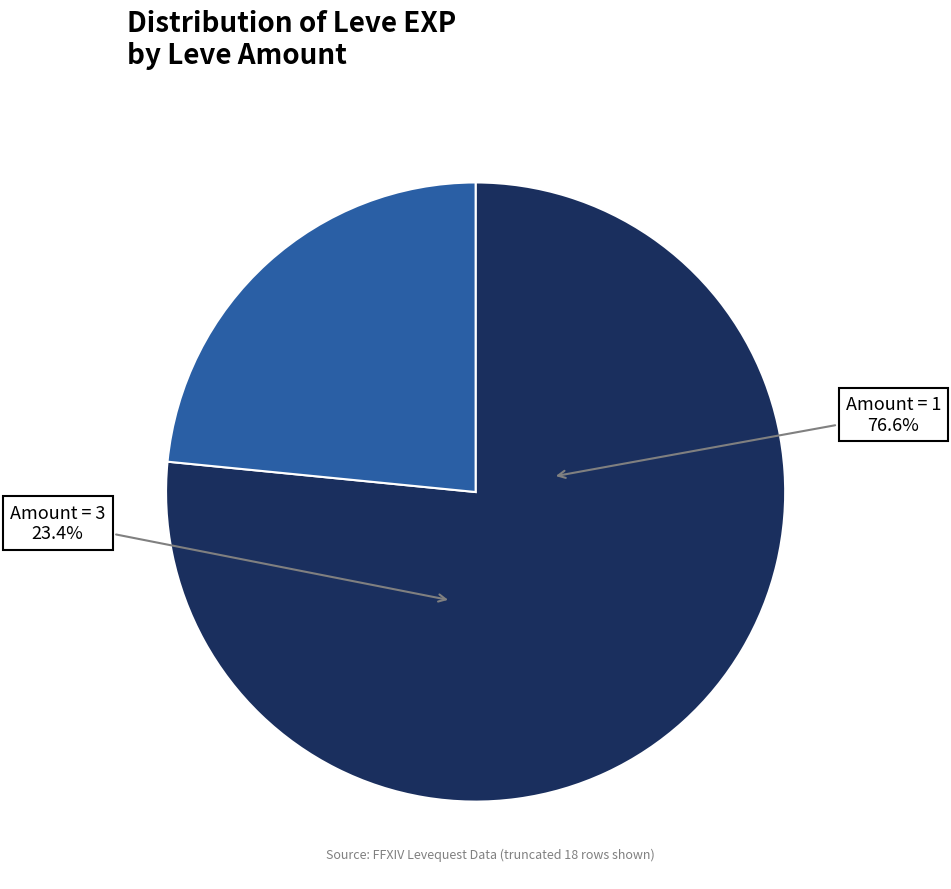

Does 1 account for over 50% of the chart?

No